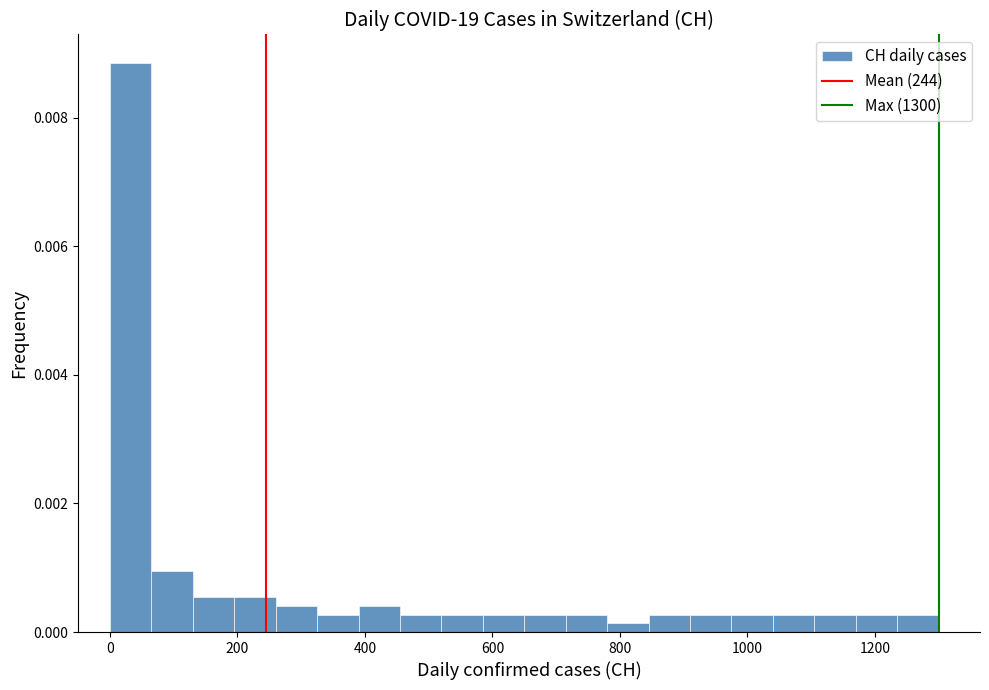

Read against the x-axis, roughly where is the centre of the tallest bar?

40